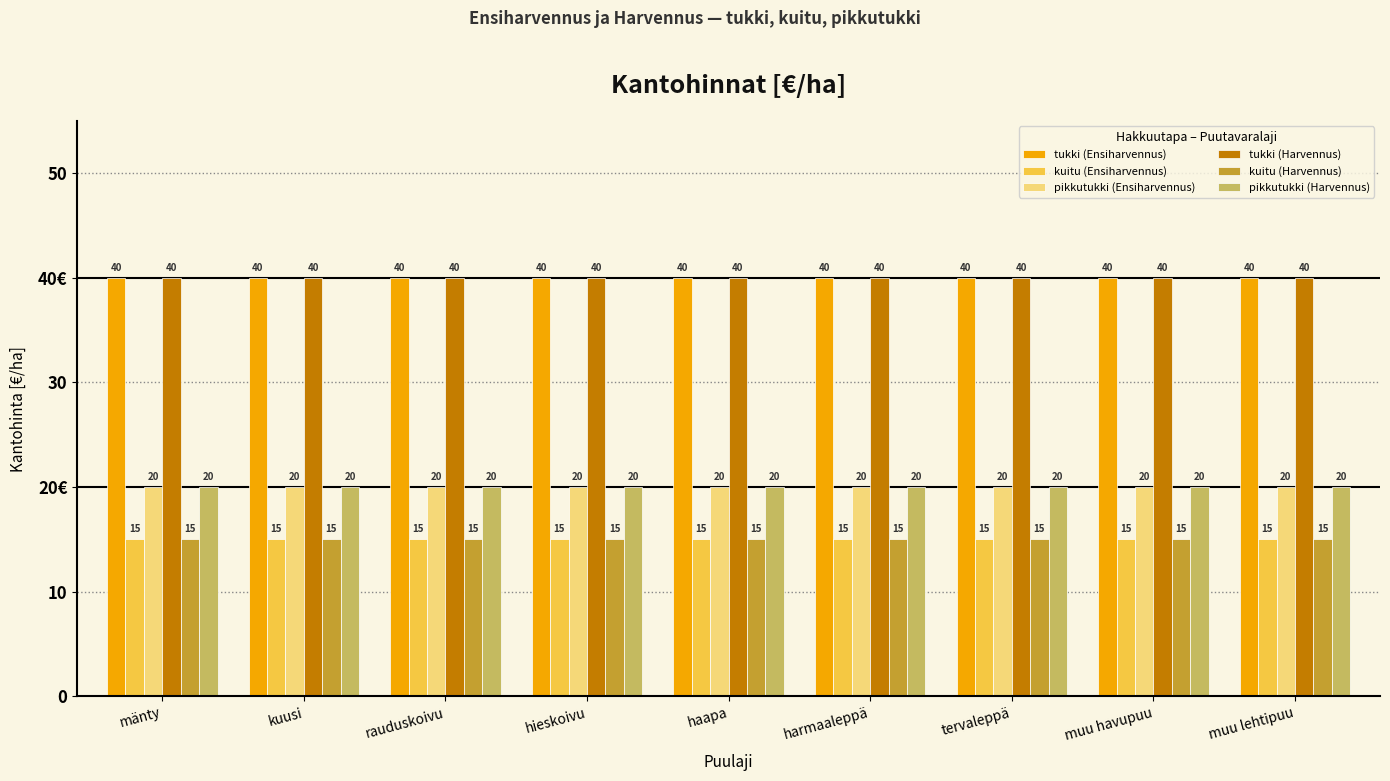

What are all the series names shown in the legend?

tukki (Ensiharvennus), kuitu (Ensiharvennus), pikkutukki (Ensiharvennus), tukki (Harvennus), kuitu (Harvennus), pikkutukki (Harvennus)